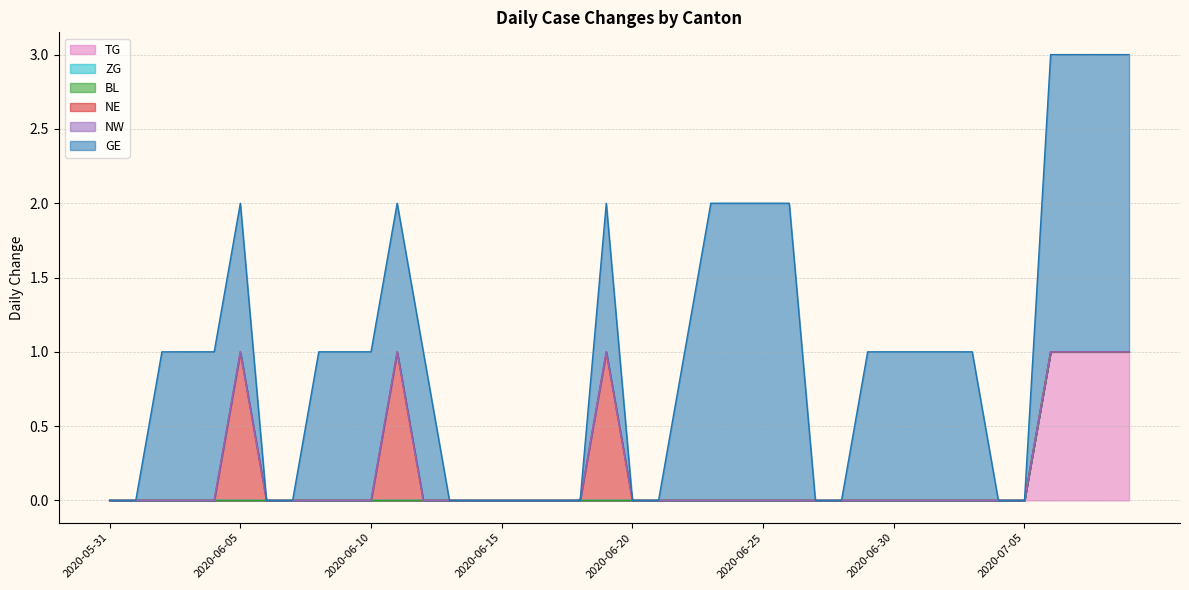

What are all the series names shown in the legend?

TG, ZG, BL, NE, NW, GE